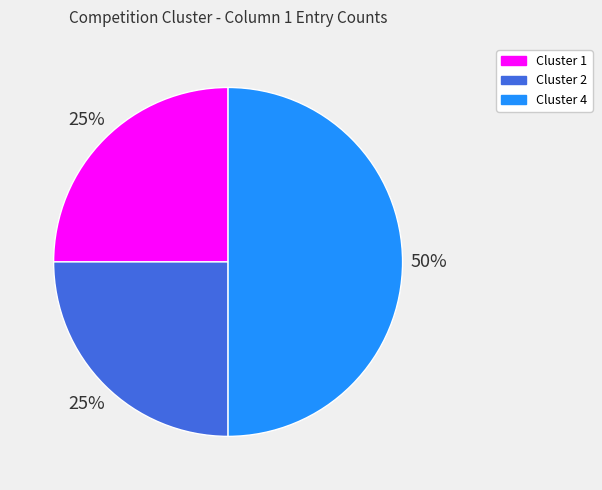

Is it true that Cluster 1 is 25% of the pie?

True